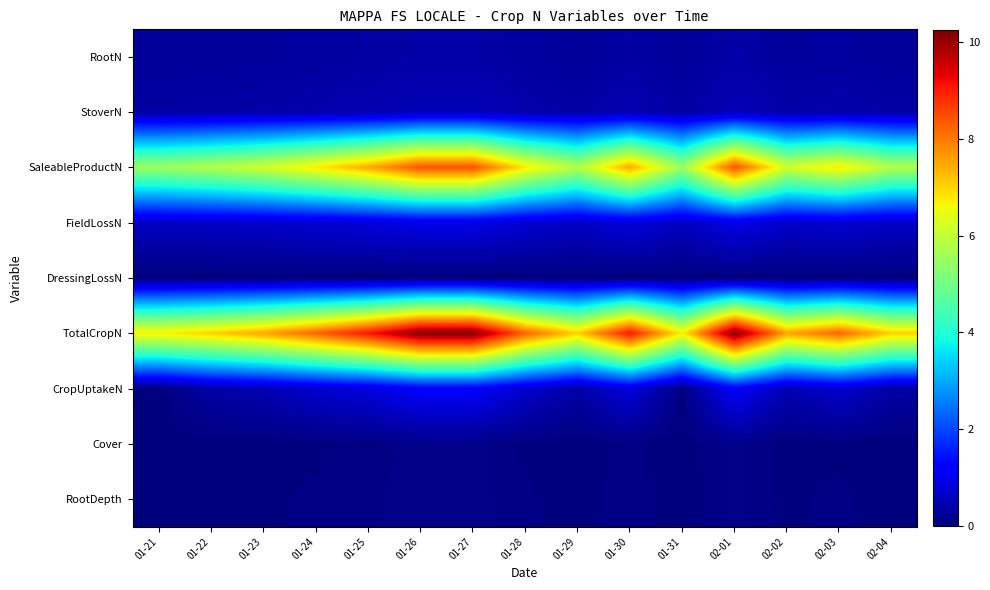

Which series has the largest range (max minus min)?

TotalCropN